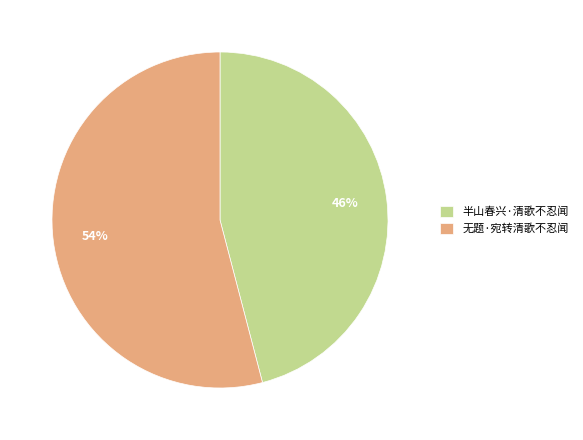

To the nearest percent, what percentage of the pie is 半山春兴·清歌不忍闻?

46%